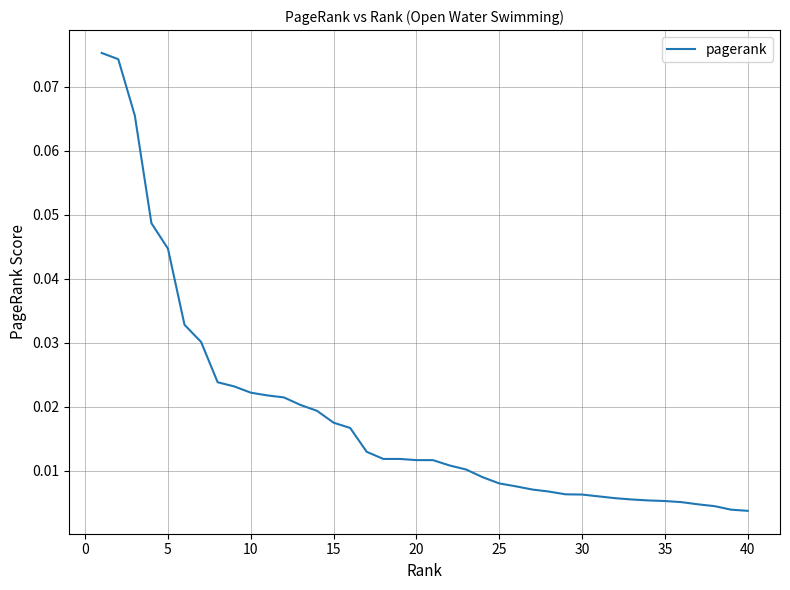

How many lines are shown in the chart?

1